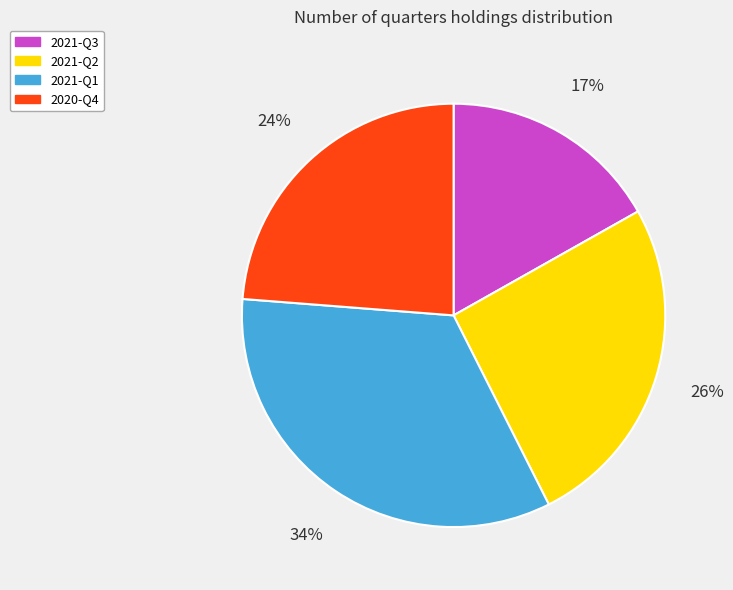

Is there any slice that represents more than half of the pie?

No